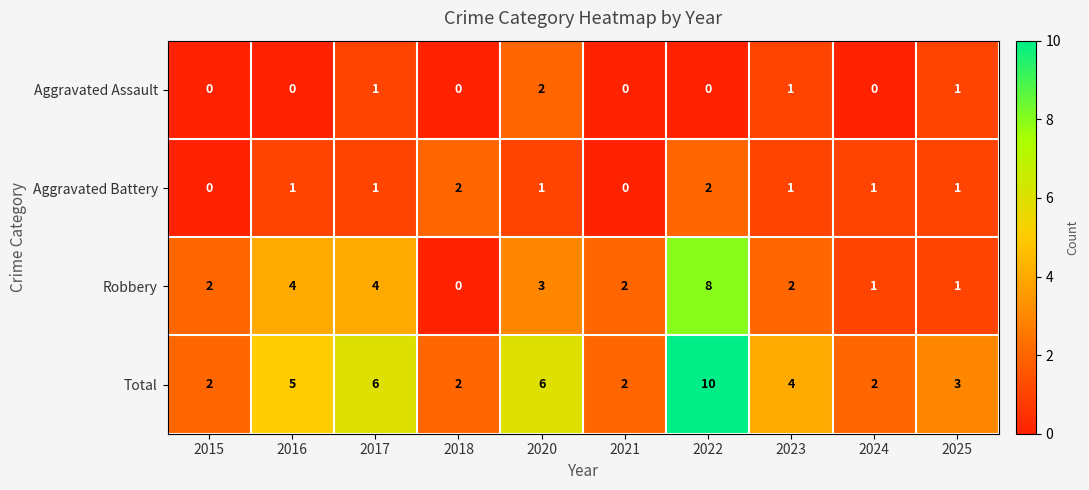

What is the average value of the Total series?

4